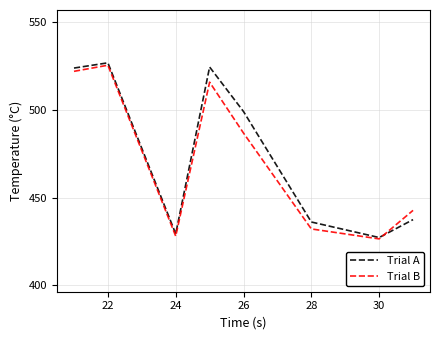

Does the chart have visible grid lines?

Yes